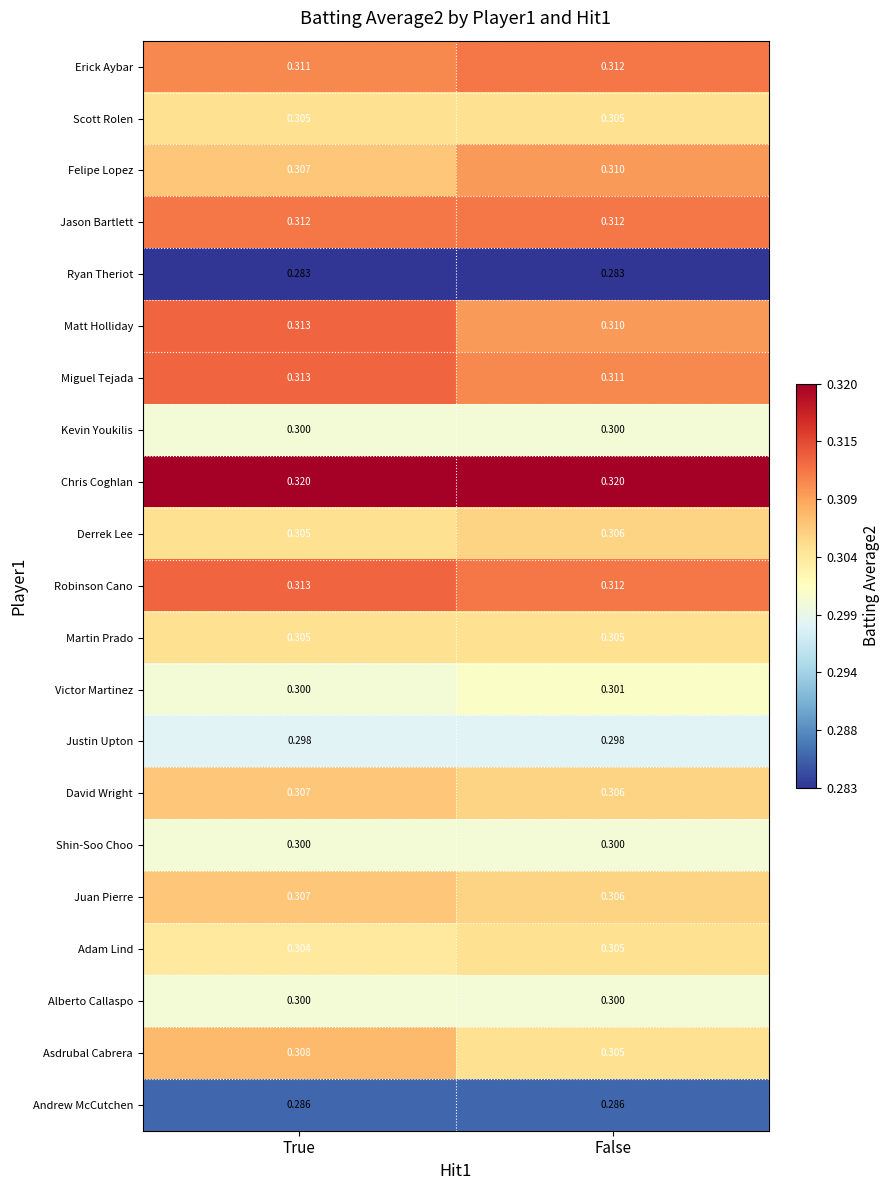

Which category has the lowest value in the Adam Lind series?

True